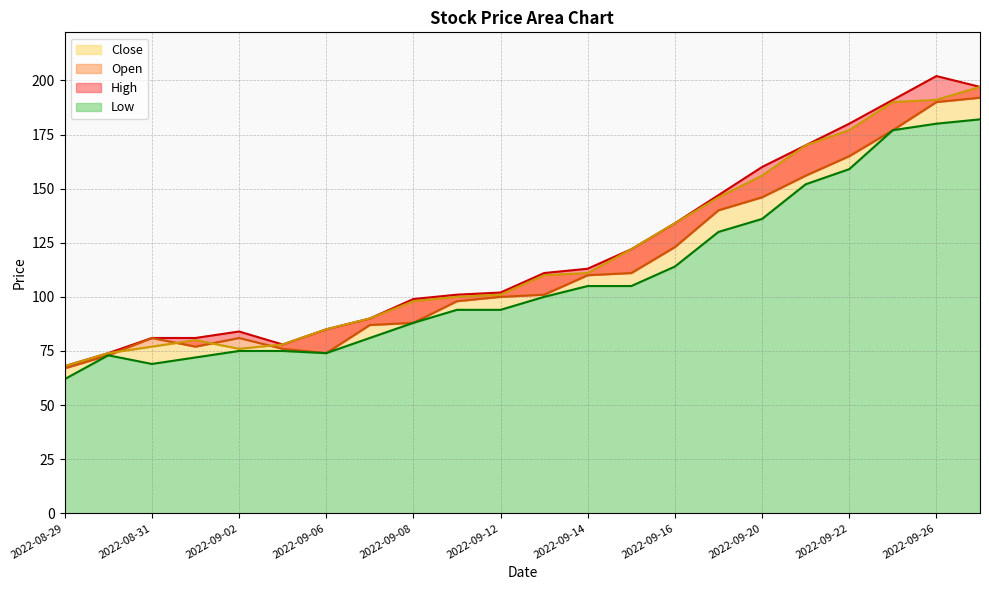

Which category has the lowest value in the High series?

2022-08-29